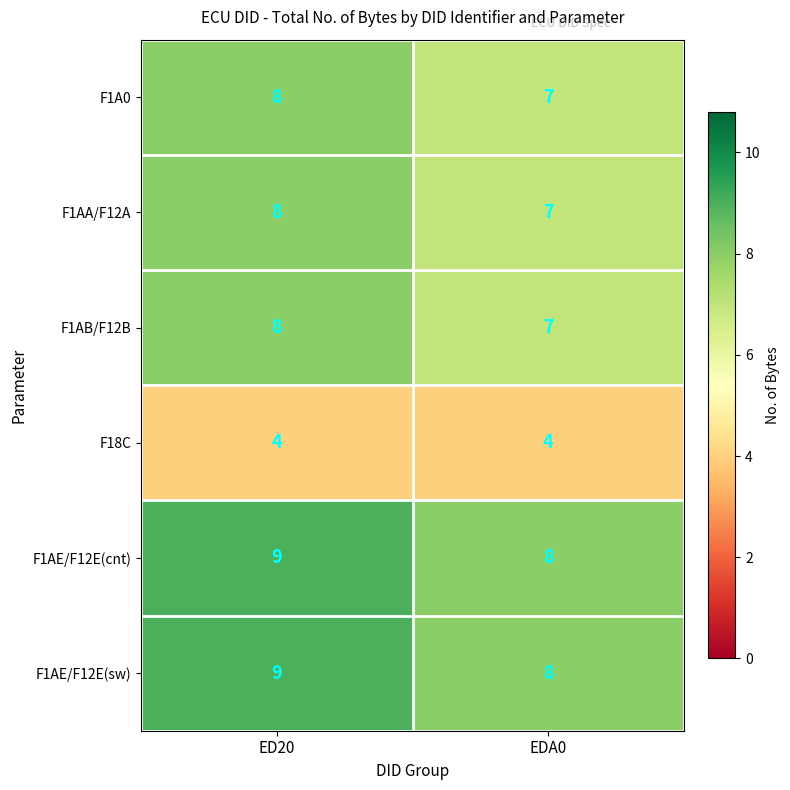

True or false: F1AE/F12E(cnt) has a value of 9 at ED20.

True